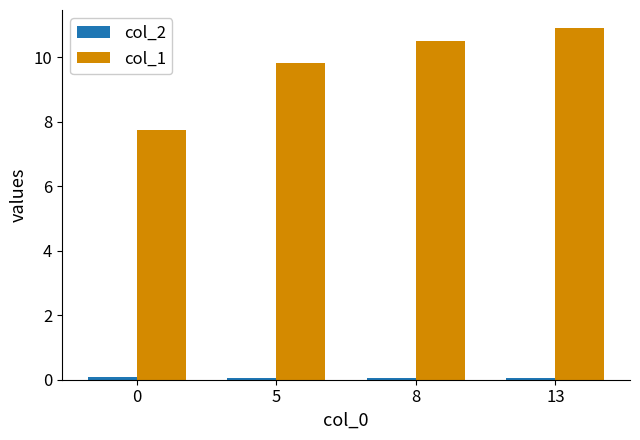

How many data points does each series have?

4